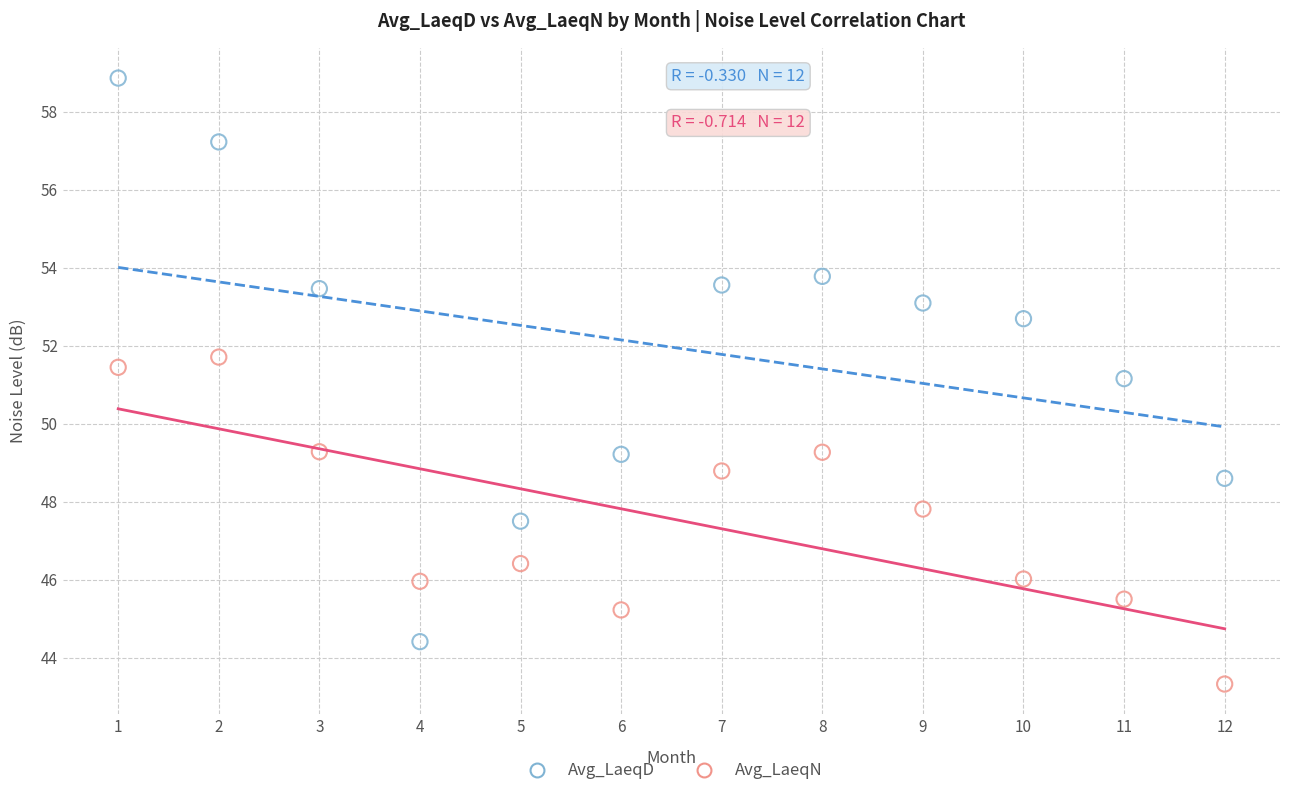

Which series has the largest Y range (max minus min)?

Avg_LaeqD